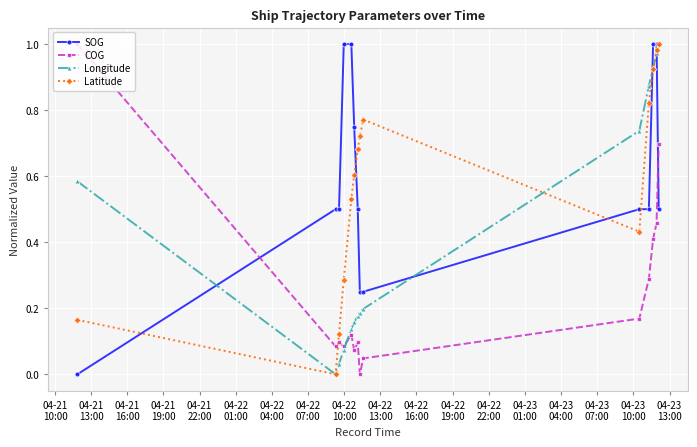

At how many categories does at least one series exceed 0?

14